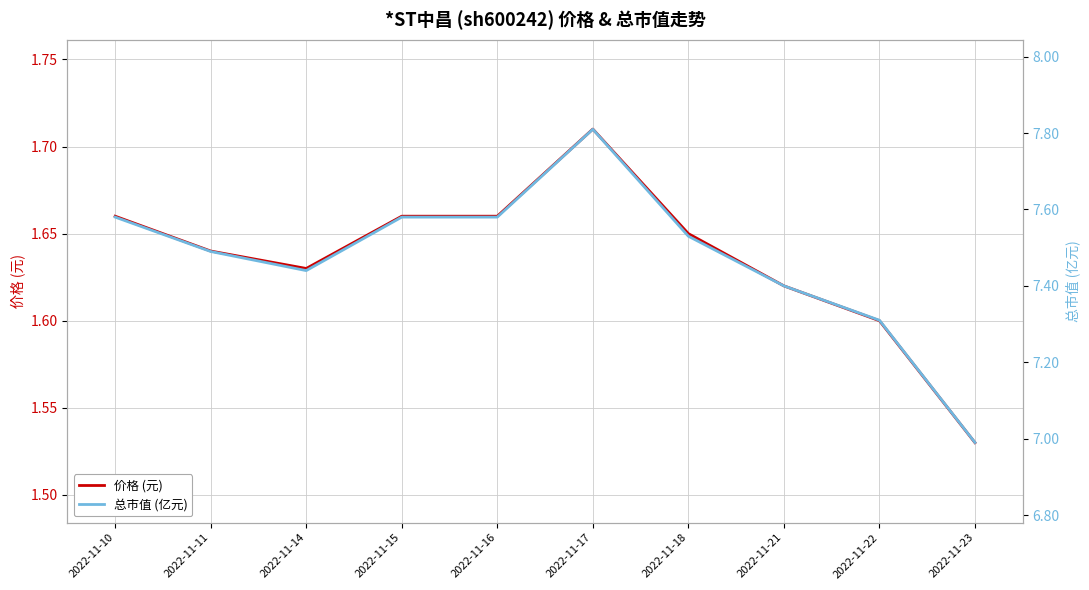

At which label is 总市值 (亿元) closest to 7?

2022-11-23